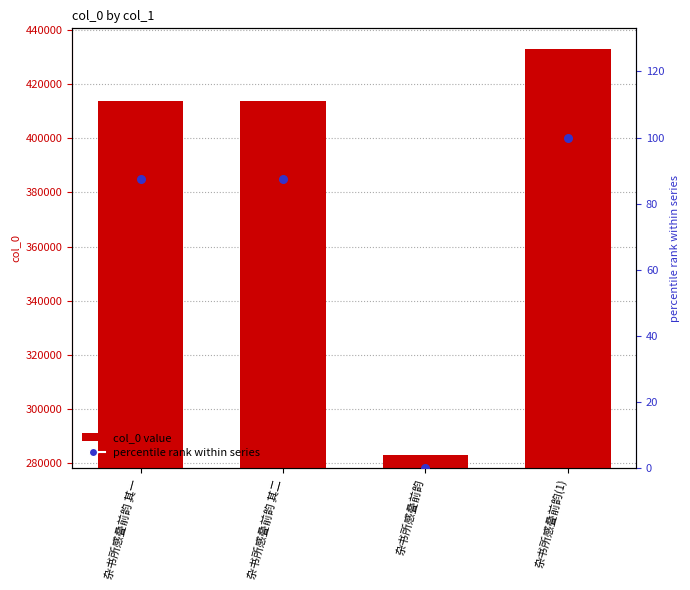

Which series reaches the minimum Y coordinate?

percentile rank